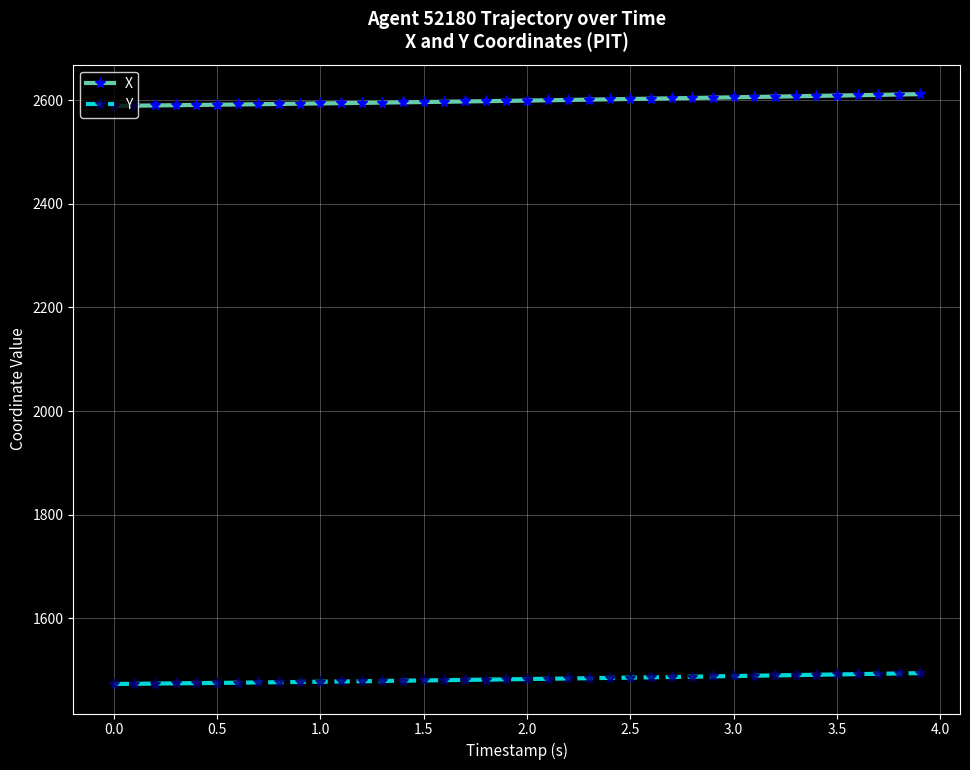

What is the value of the X point at the 2nd from the left?

2589.2